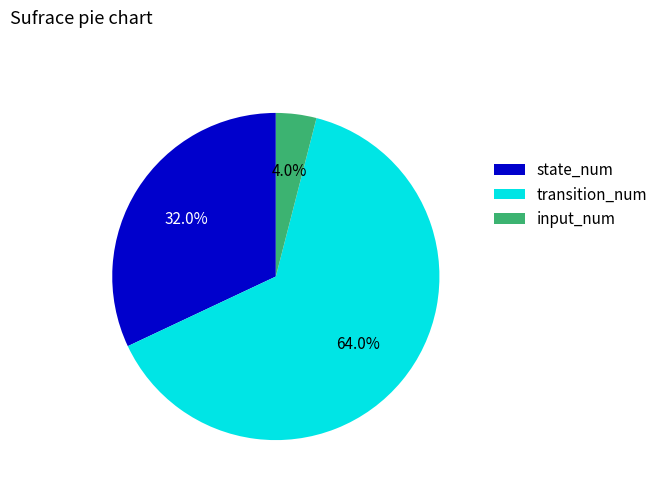

What percentage do state_num and input_num together represent?

36.0%